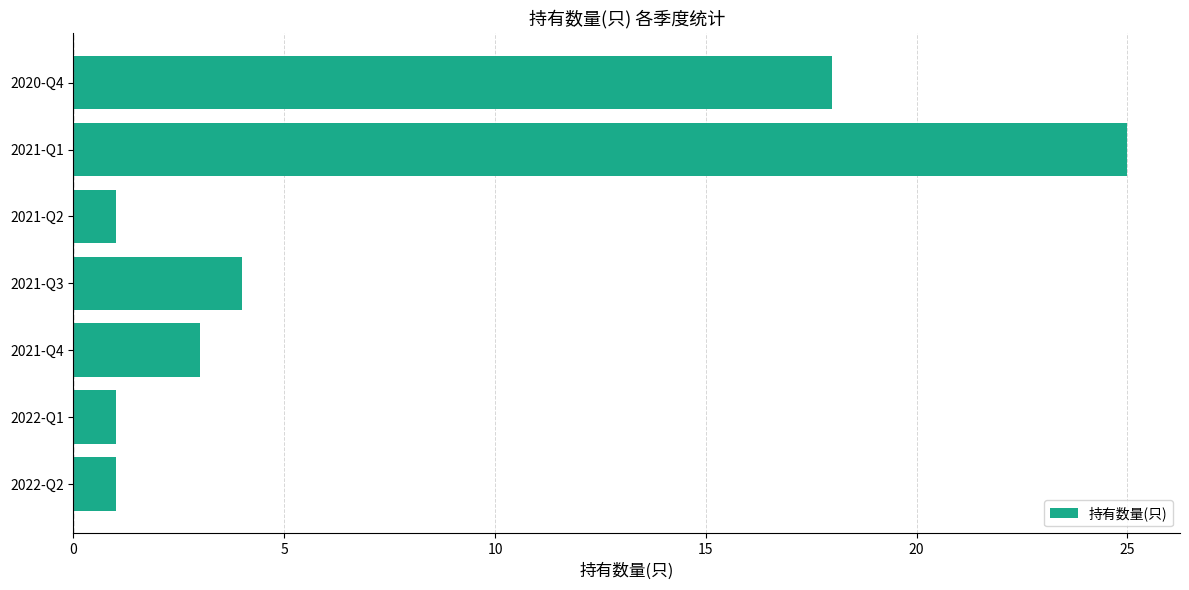

Approximately how many times larger is the value at 2021-Q3 compared to 2022-Q1?

4.0